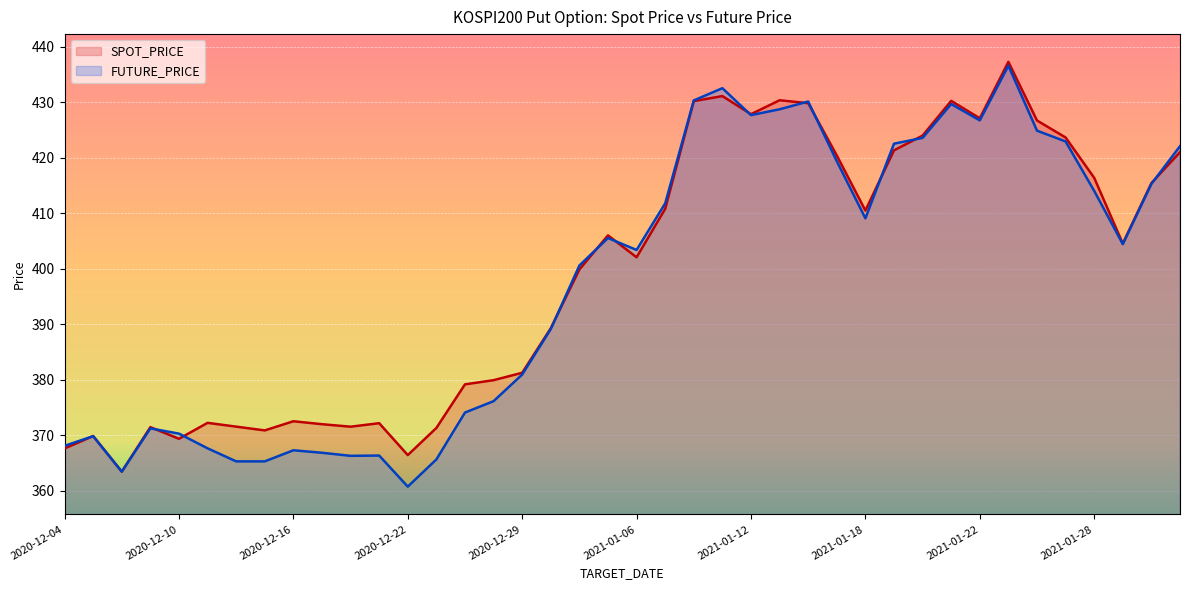

What is the greatest value displayed?

437.3